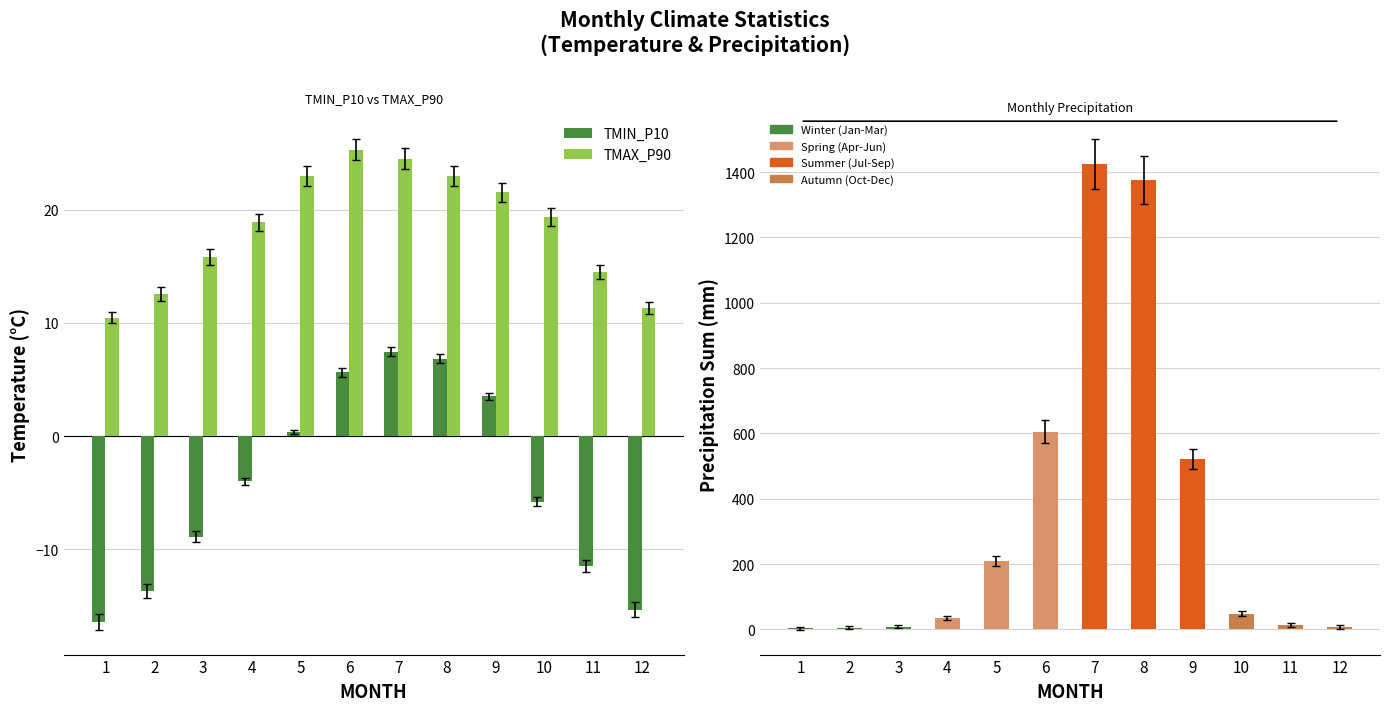

Reading left to right, transcribe all the data shown in this chart.

TMIN_P10: 1=-16.5	2=-13.7	3=-8.9	4=-4.0	5=0.3	6=5.6	7=7.5	8=6.8	9=3.5	10=-5.8	11=-11.5	12=-15.4
TMAX_P90: 1=10.5	2=12.6	3=15.8	4=18.9	5=23.0	6=25.3	7=24.5	8=23.0	9=21.6	10=19.4	11=14.5	12=11.3
PRCP_SUM: 1=3.2	2=5.3	3=8.3	4=35.7	5=210.4	6=605.4	7=1425.7	8=1376.3	9=521.1	10=48.0	11=12.6	12=6.6